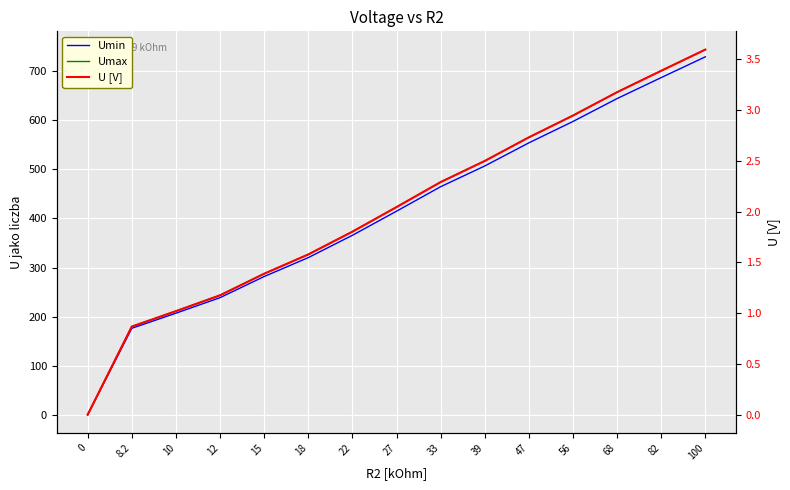

What is the label of the 7th point from the right?

33